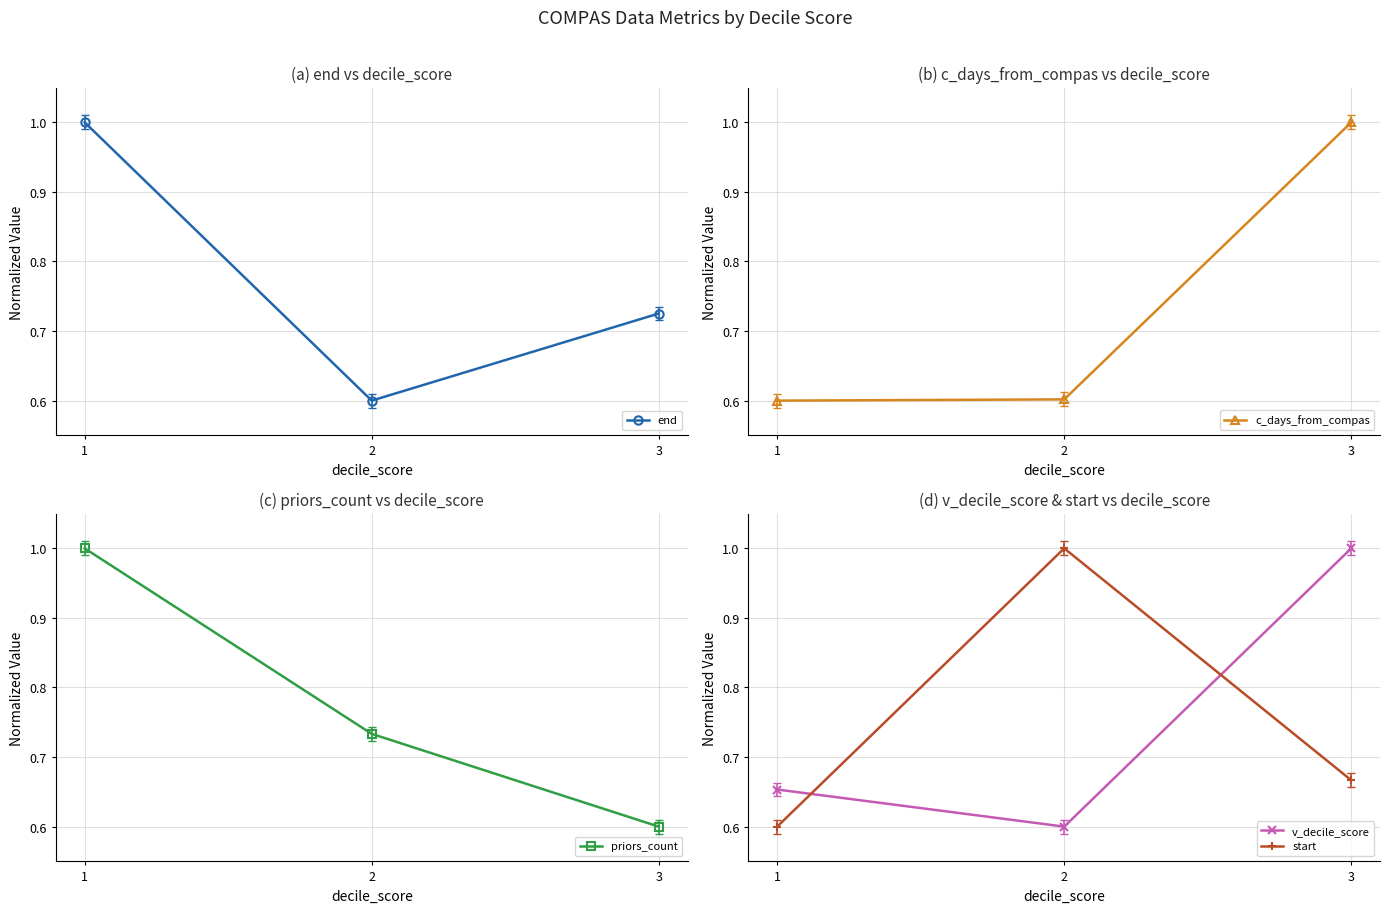

What is the value of the end point at the 1st from the left?

1.0